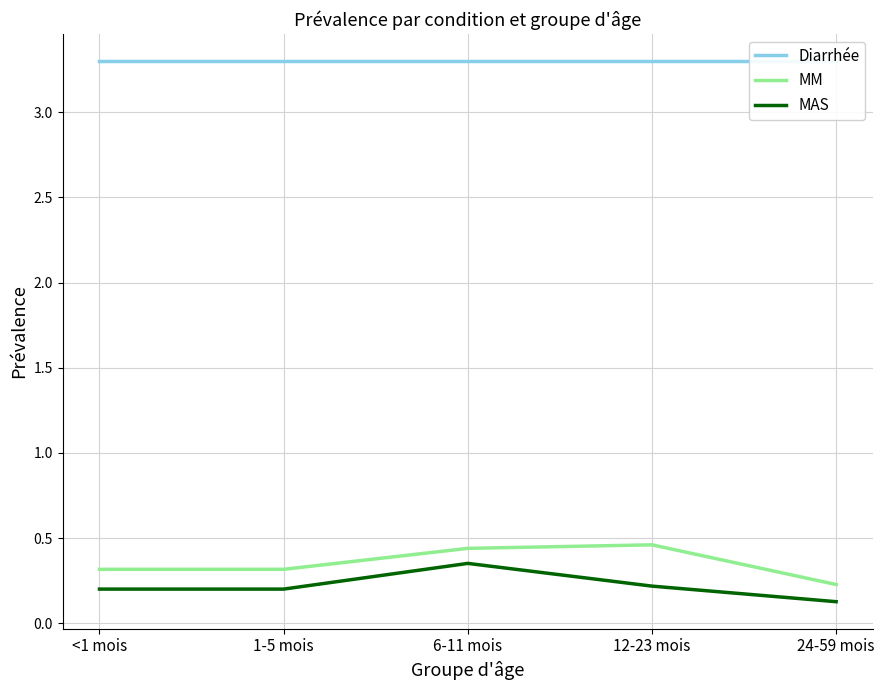

Which series has the largest total across all categories?

Diarrhée